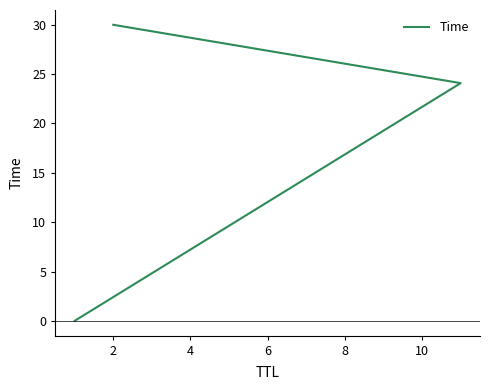

What is the sum of all values?

54.1